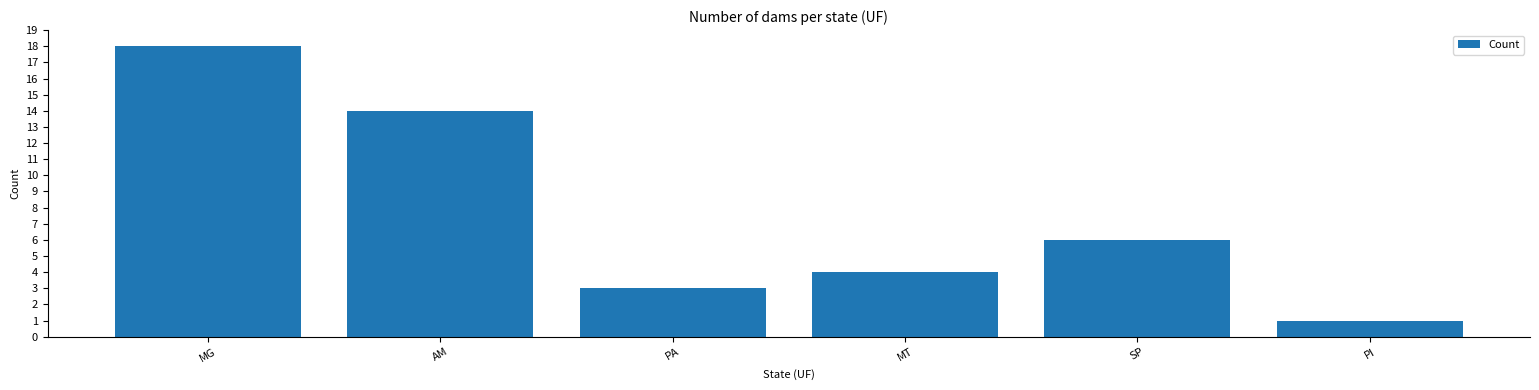

Reading left to right, list all the values displayed in this chart.

MG=18	AM=14	PA=3	MT=4	SP=6	PI=1